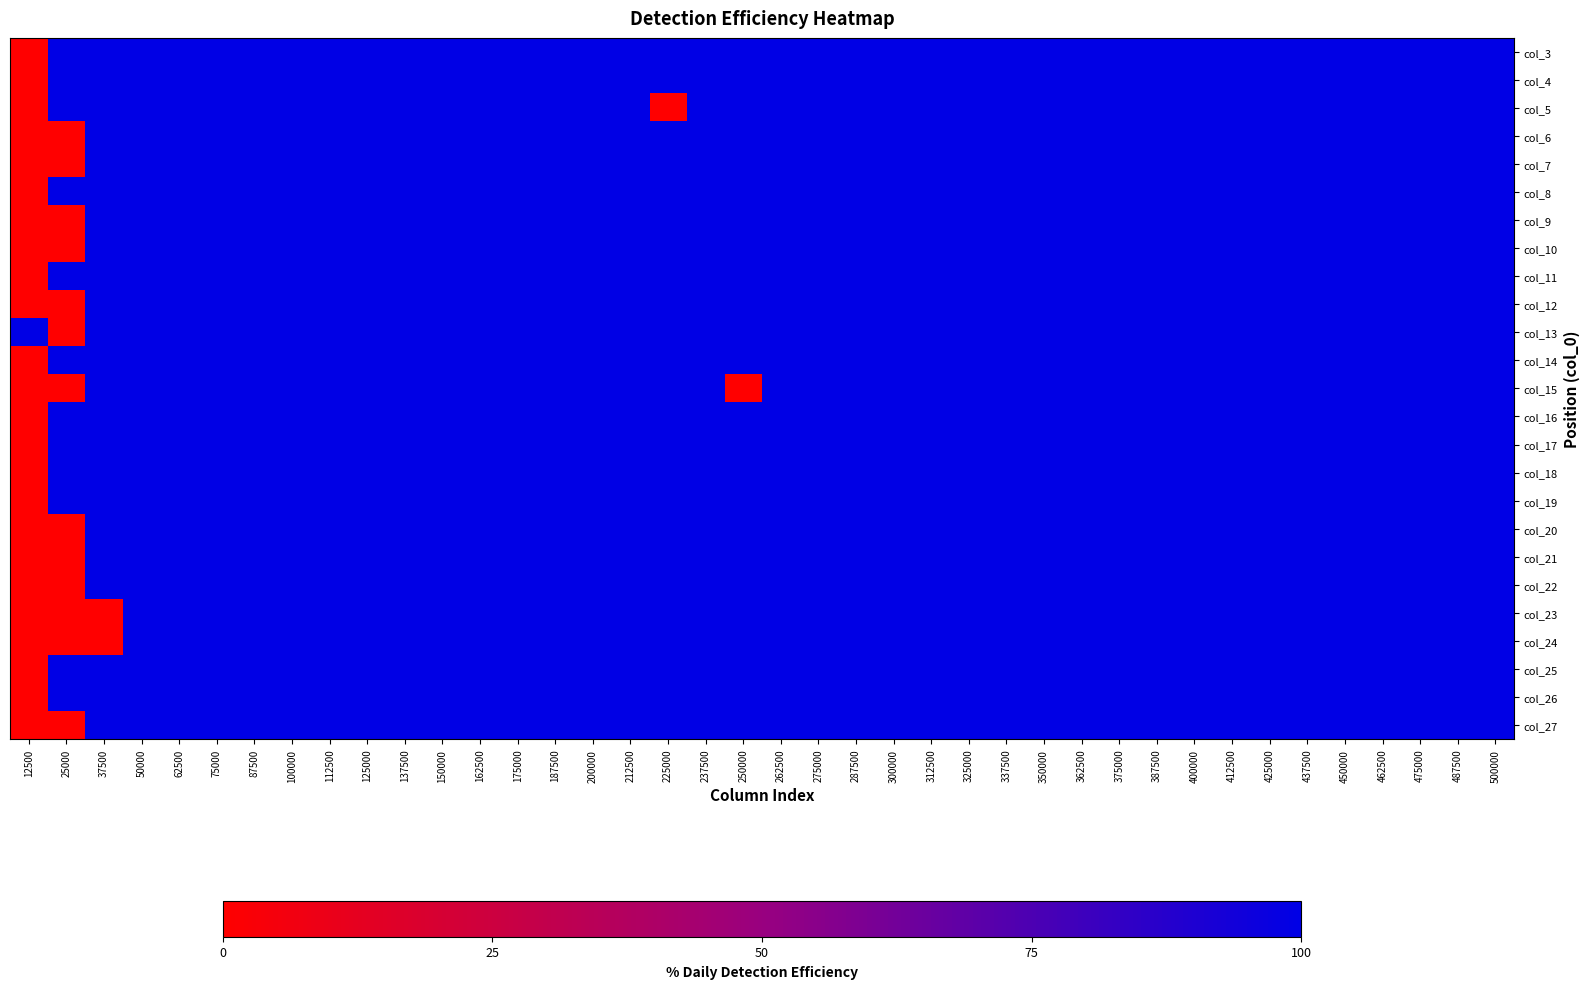

List the series in order of their peak value, highest first.

col_3, col_4, col_5, col_6, col_7, col_8, col_9, col_10, col_11, col_12, col_13, col_14, col_15, col_16, col_17, col_18, col_19, col_20, col_21, col_22, col_23, col_24, col_25, col_26, col_27